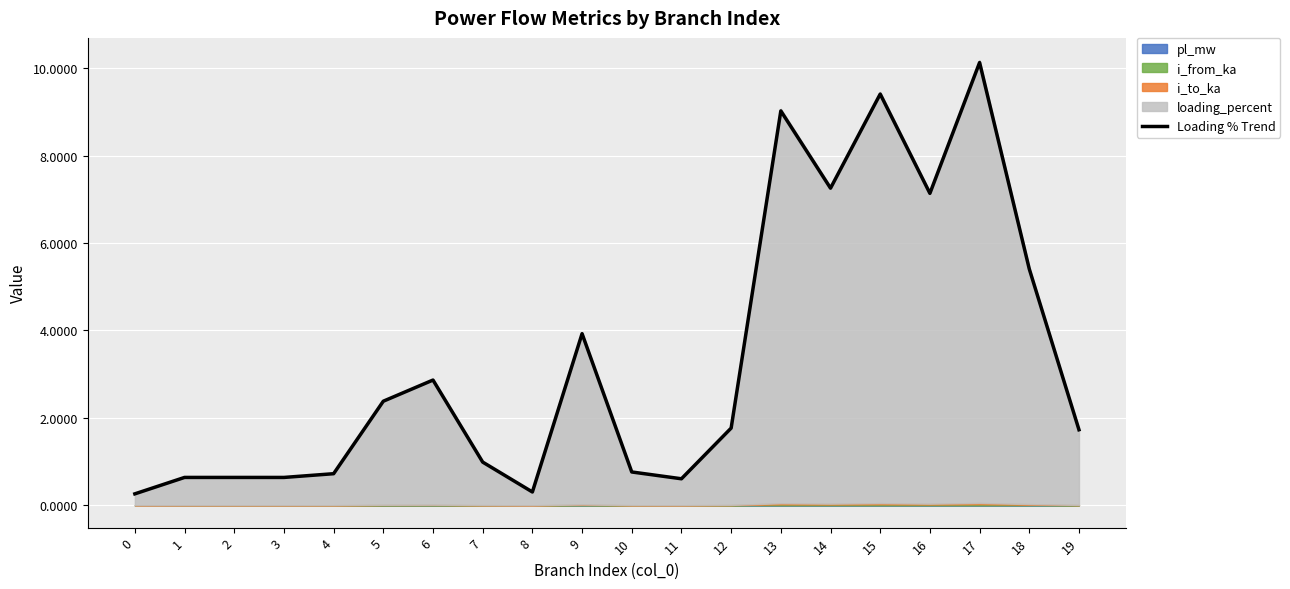

Where is the first local minimum?

3